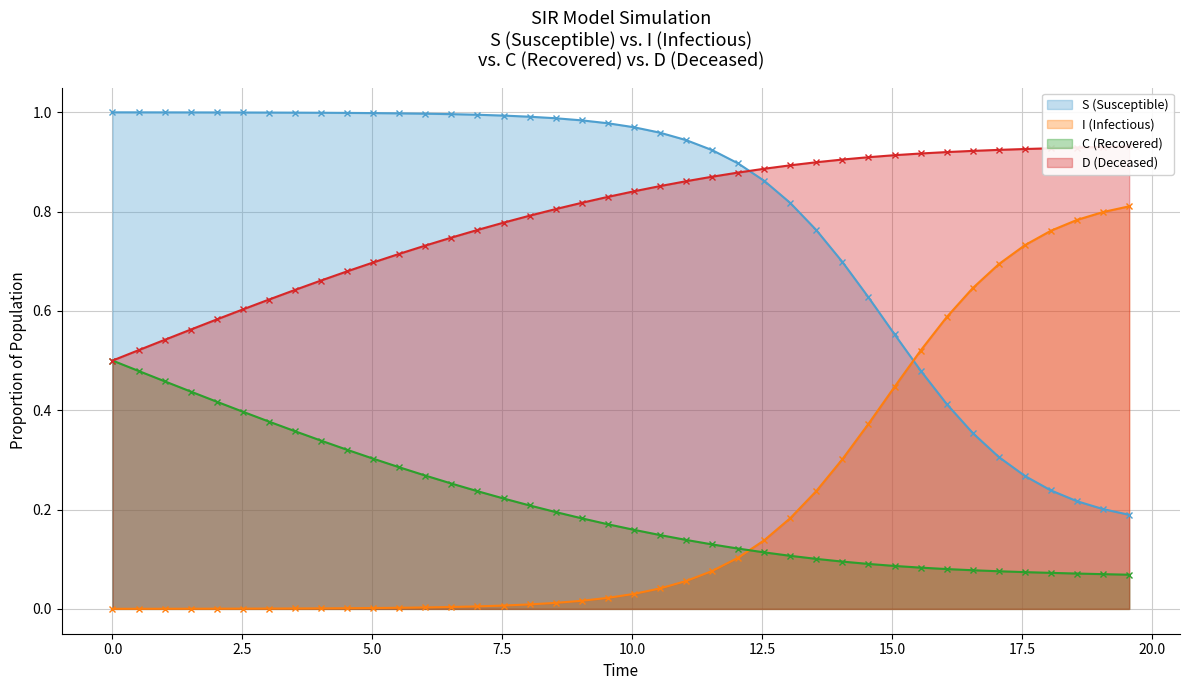

How many times do I (Infectious) and S (Susceptible) cross each other?

1